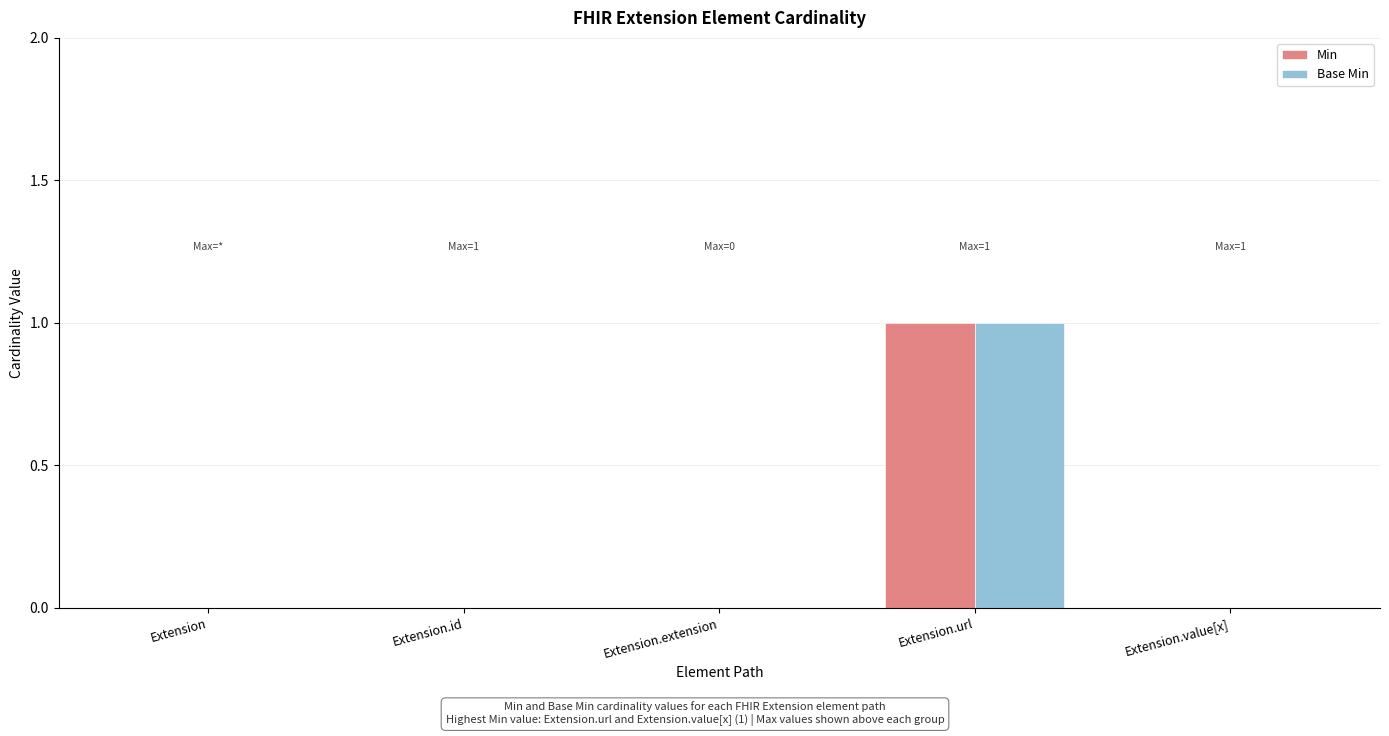

The value of Base Min at Extension.value[x] is 0. True or false?

True